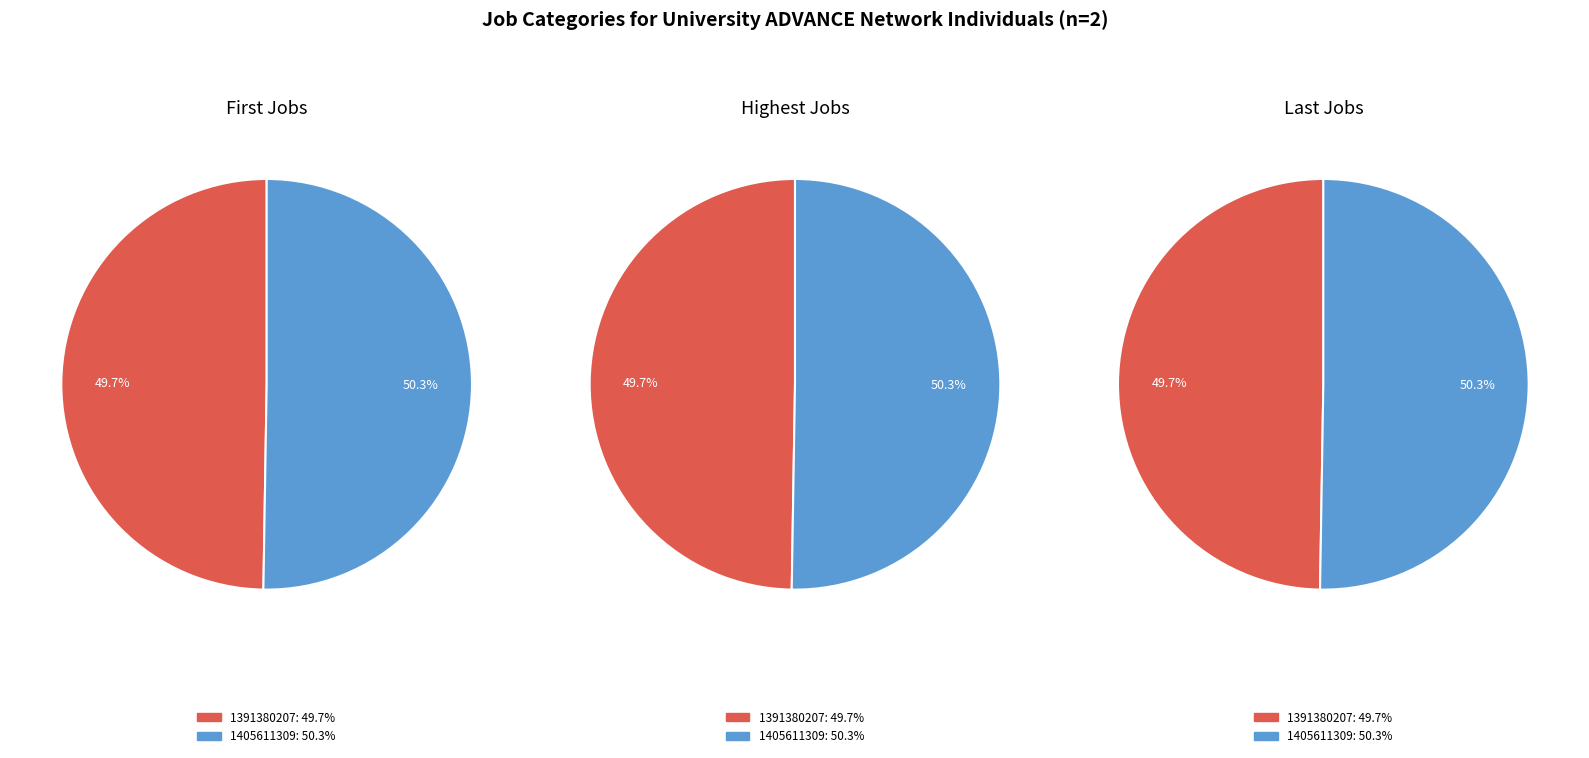

Which category has the smallest portion of the pie?

1391380207